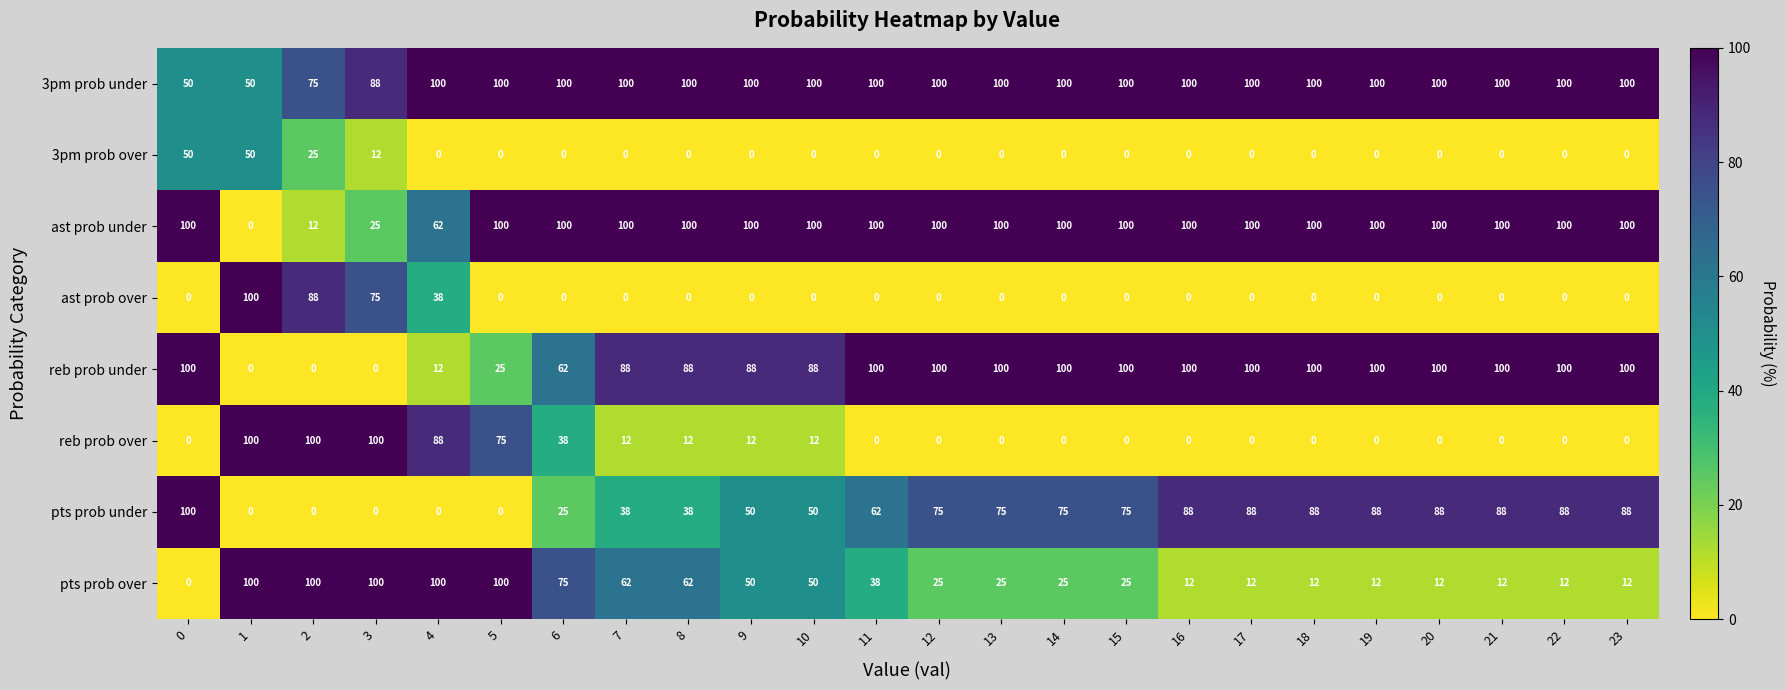

How many data points does each series have?

24